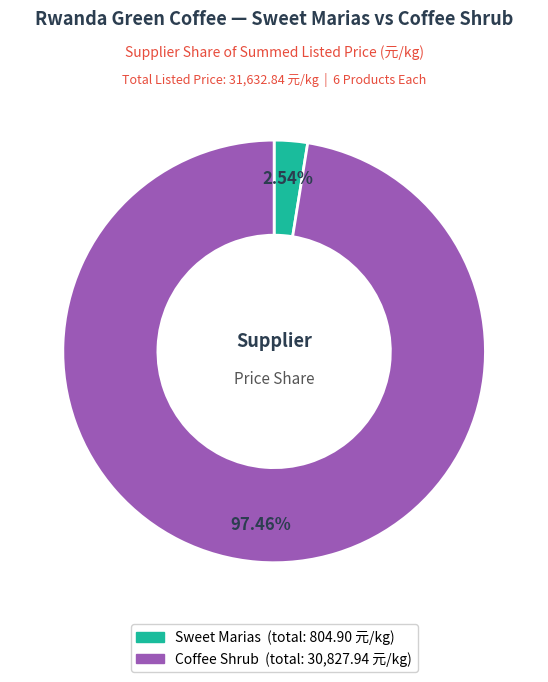

Count the number of slices in the pie.

2